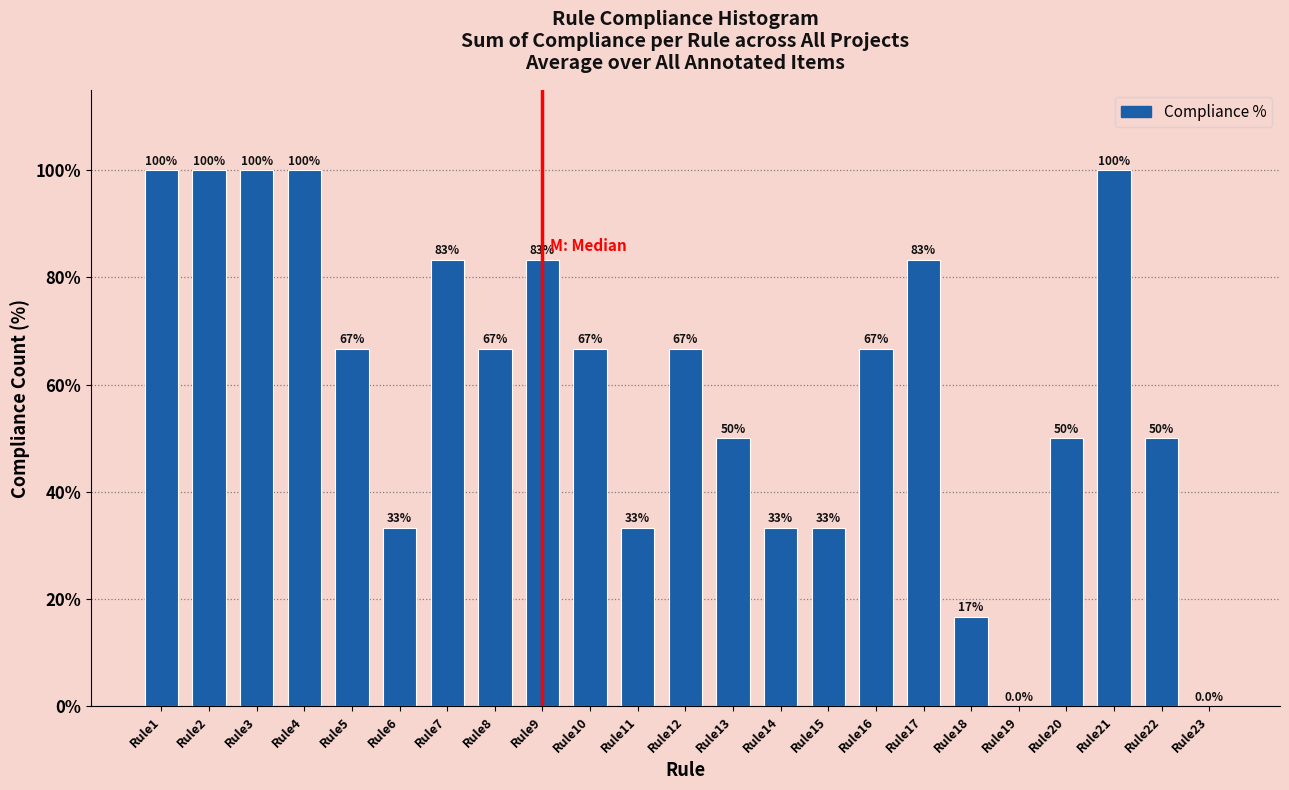

What is the sum of the values at Rule16 and Rule9?

150.0